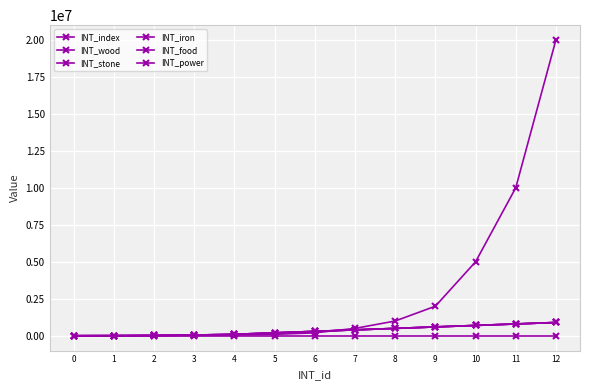

True or false: INT_food has more than 2 interior local peaks.

False